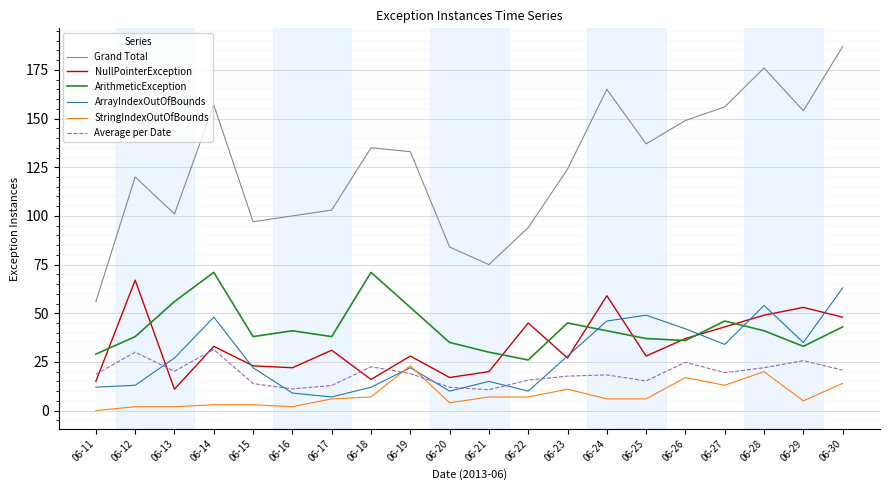

What is the average value of the ArrayIndexOutOfBounds series?

27.9